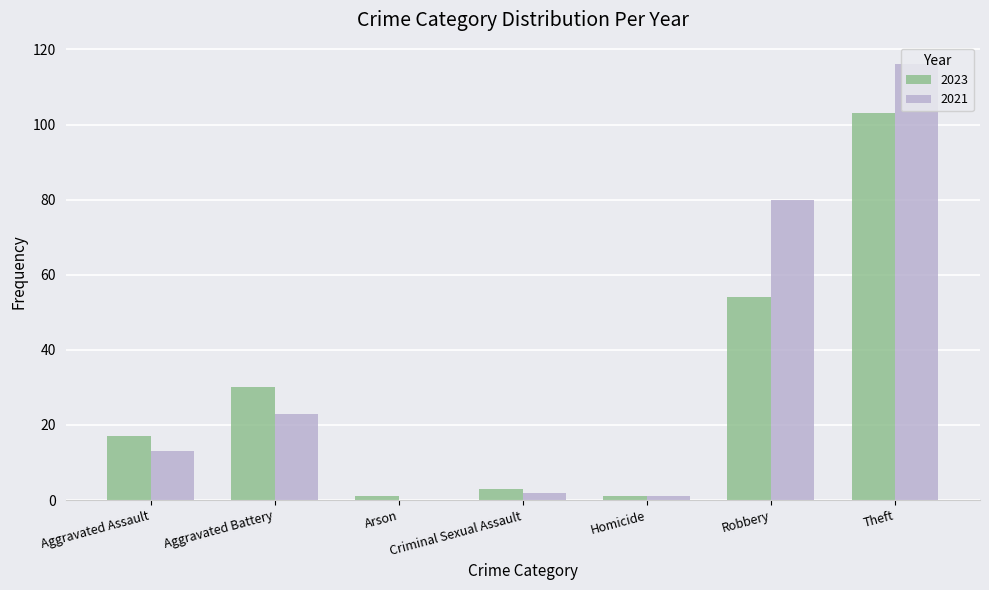

Which series changed the most between Aggravated Battery and Theft?

2021